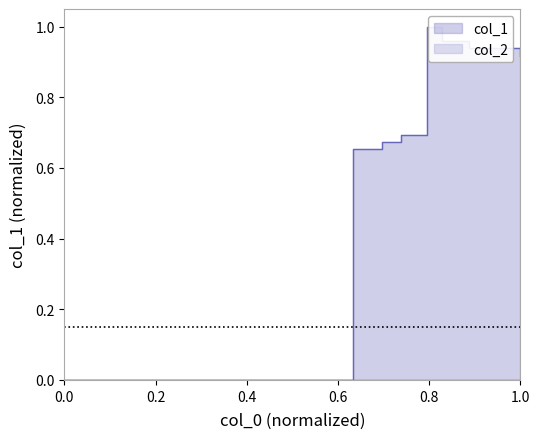

What is the value of the 5th point from the left?

1.0